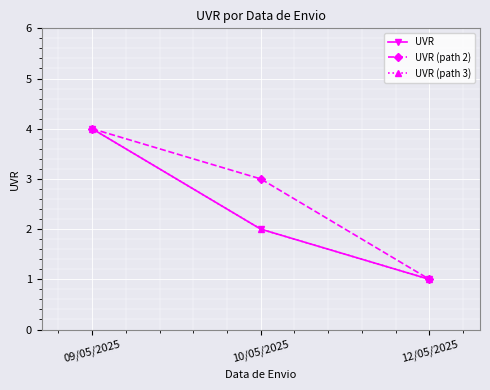

Which series has the largest total across all categories?

UVR (path 2)